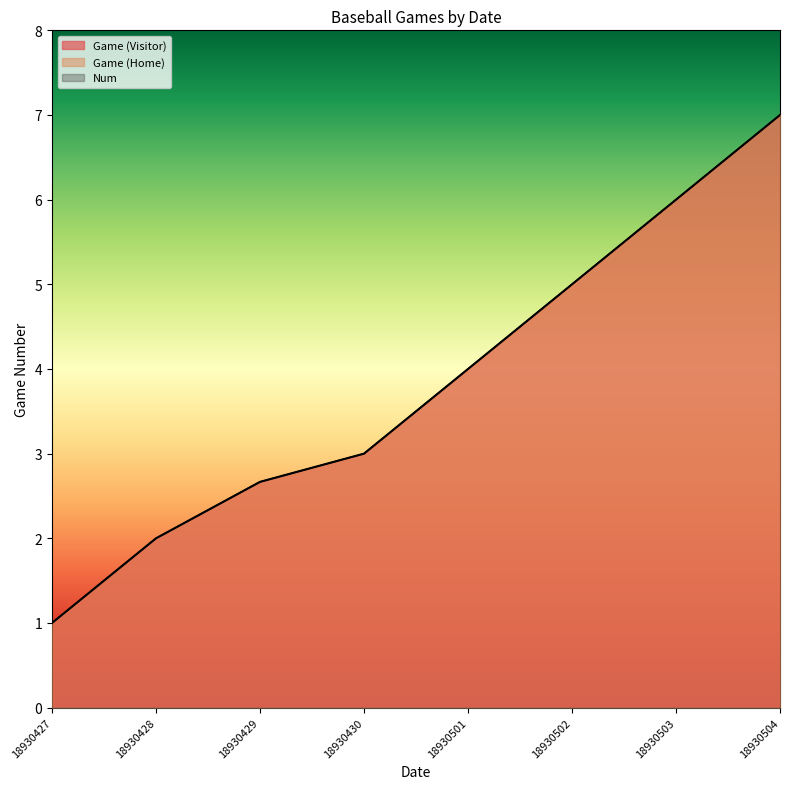

What is the difference between the maximum and minimum values in the Game (Visitor) series?

6